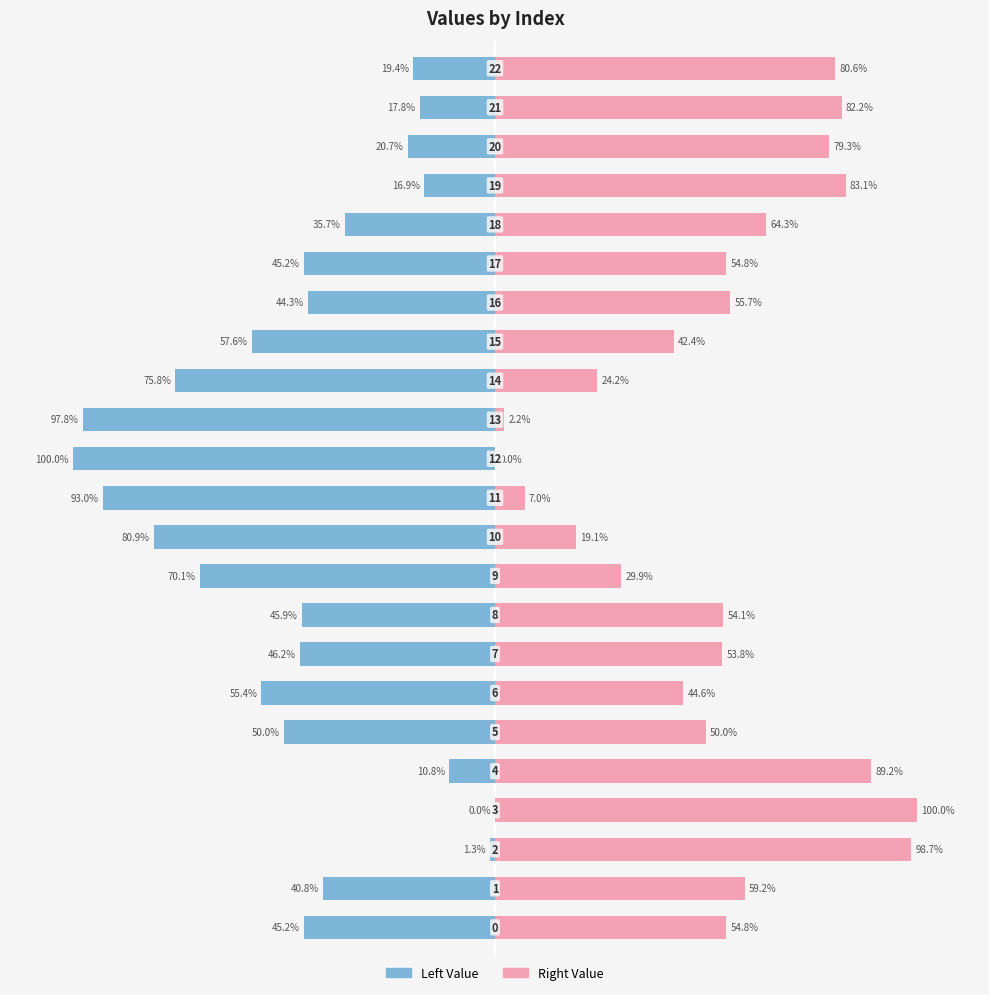

What is the average value of the Right Value series?

53.4